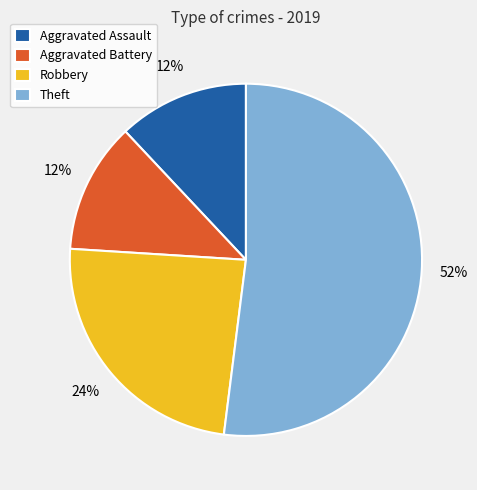

To the nearest percent, what is the combined percentage of Aggravated Battery and Theft?

64%